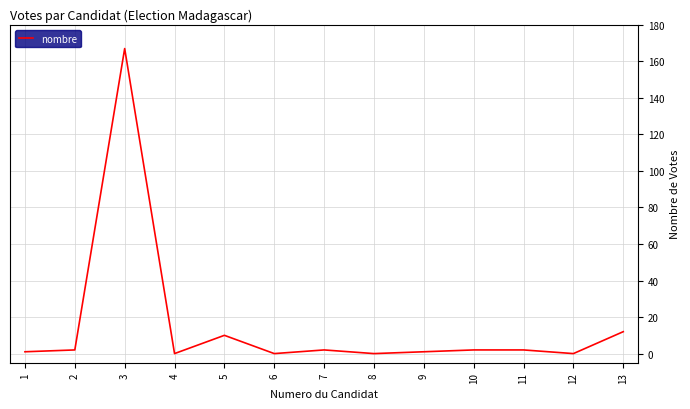

What is the greatest value displayed?

167